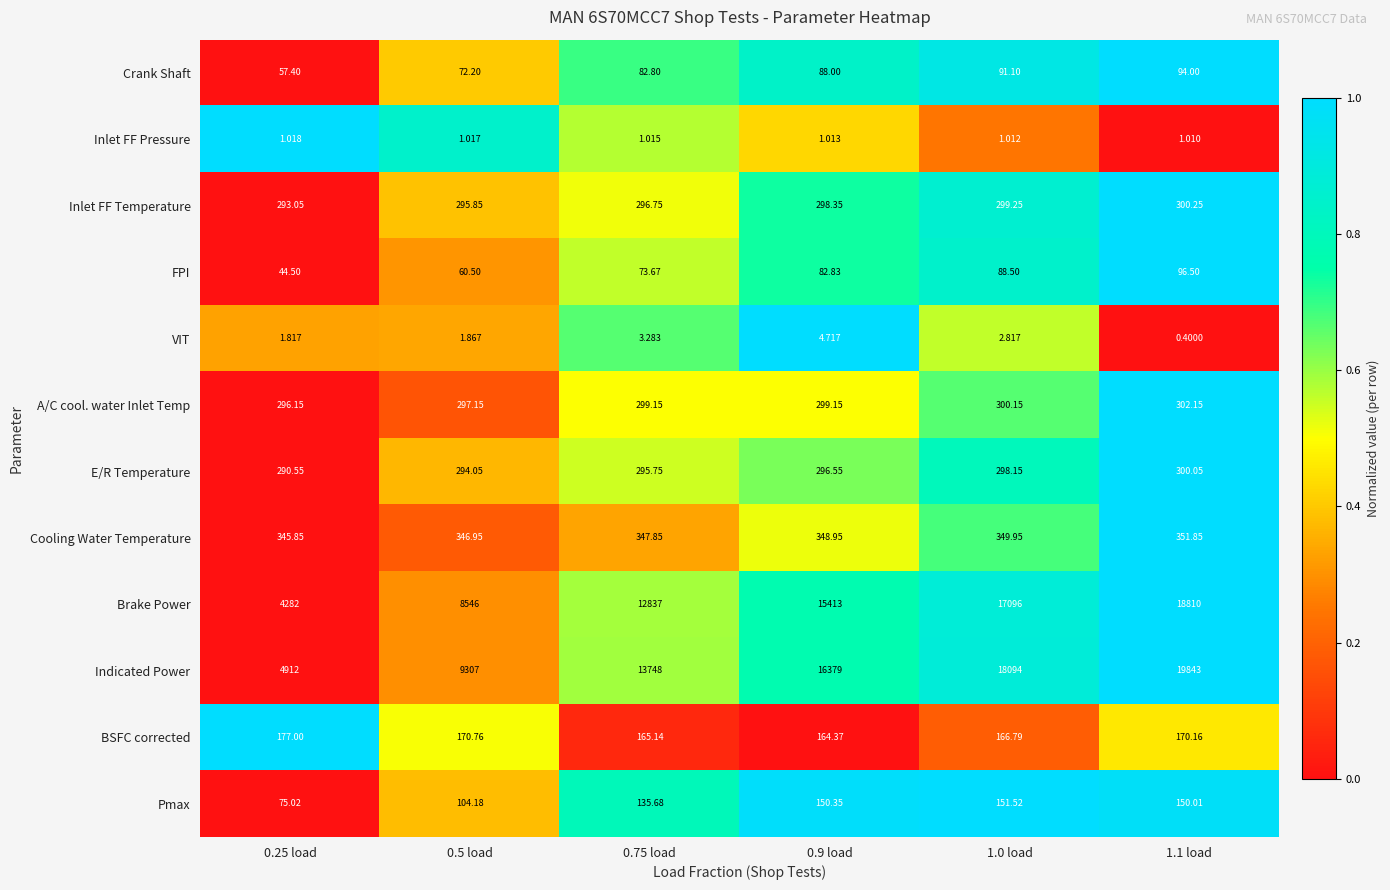

At 0.75 load, list the series in order from smallest to largest.

Inlet FF Pressure, VIT, FPI, Crank Shaft, Pmax, BSFC corrected, E/R Temperature, Inlet FF Temperature, A/C cool. water Inlet Temp, Cooling Water Temperature, Brake Power, Indicated Power